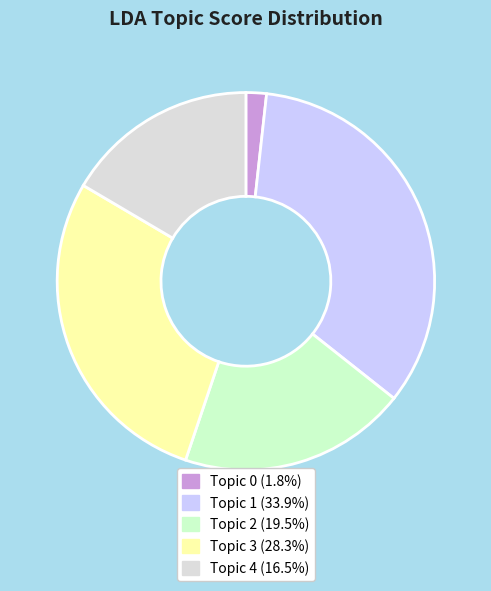

How many segments does this pie chart have?

5